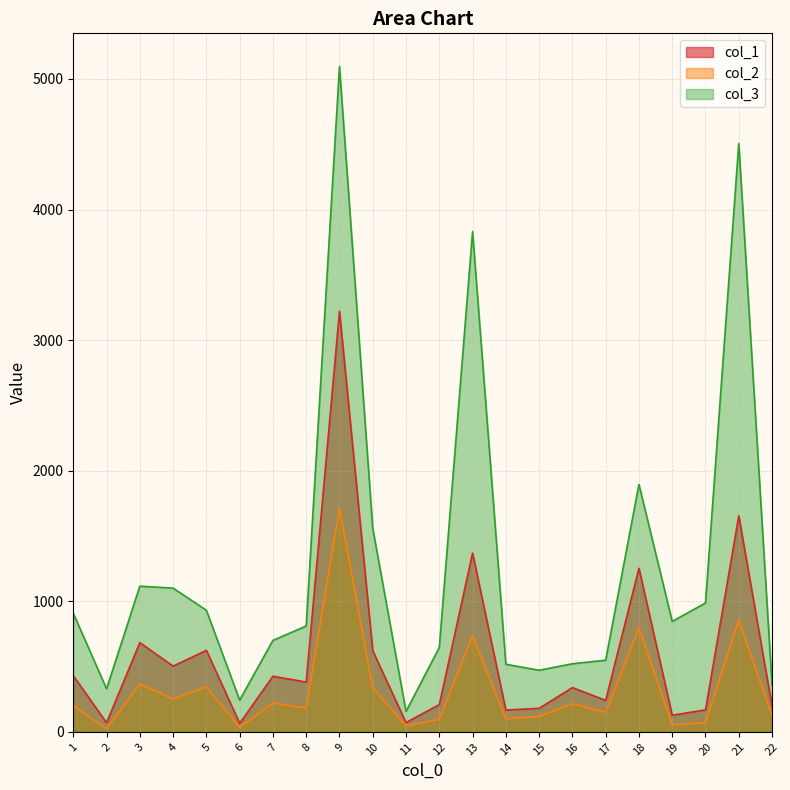

Does the chart have visible grid lines?

Yes